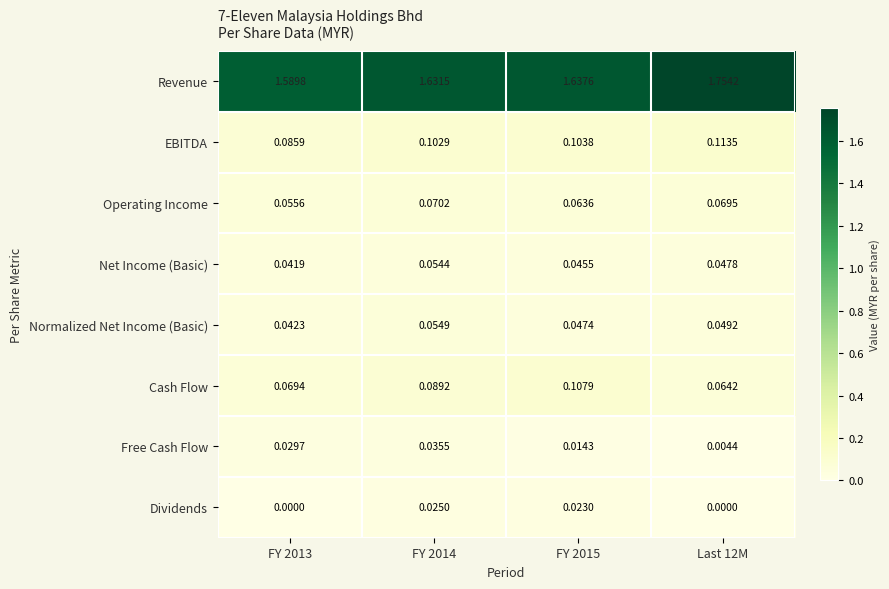

Between FY 2013 and FY 2014, which series saw the biggest shift?

Revenue